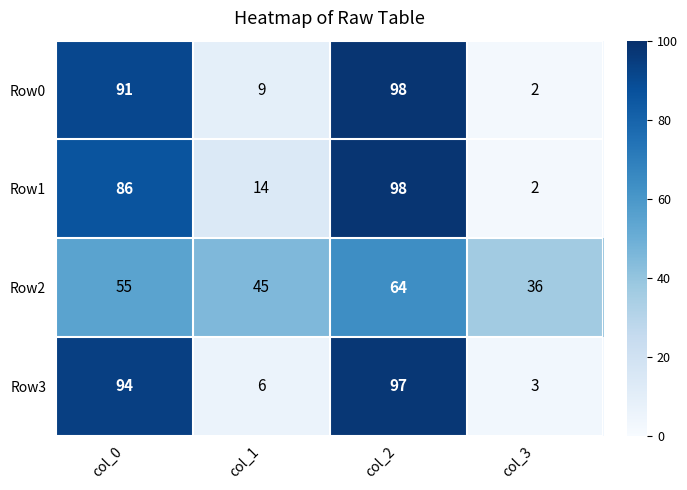

The Row3 series shows 94 at col_0. True or false?

True